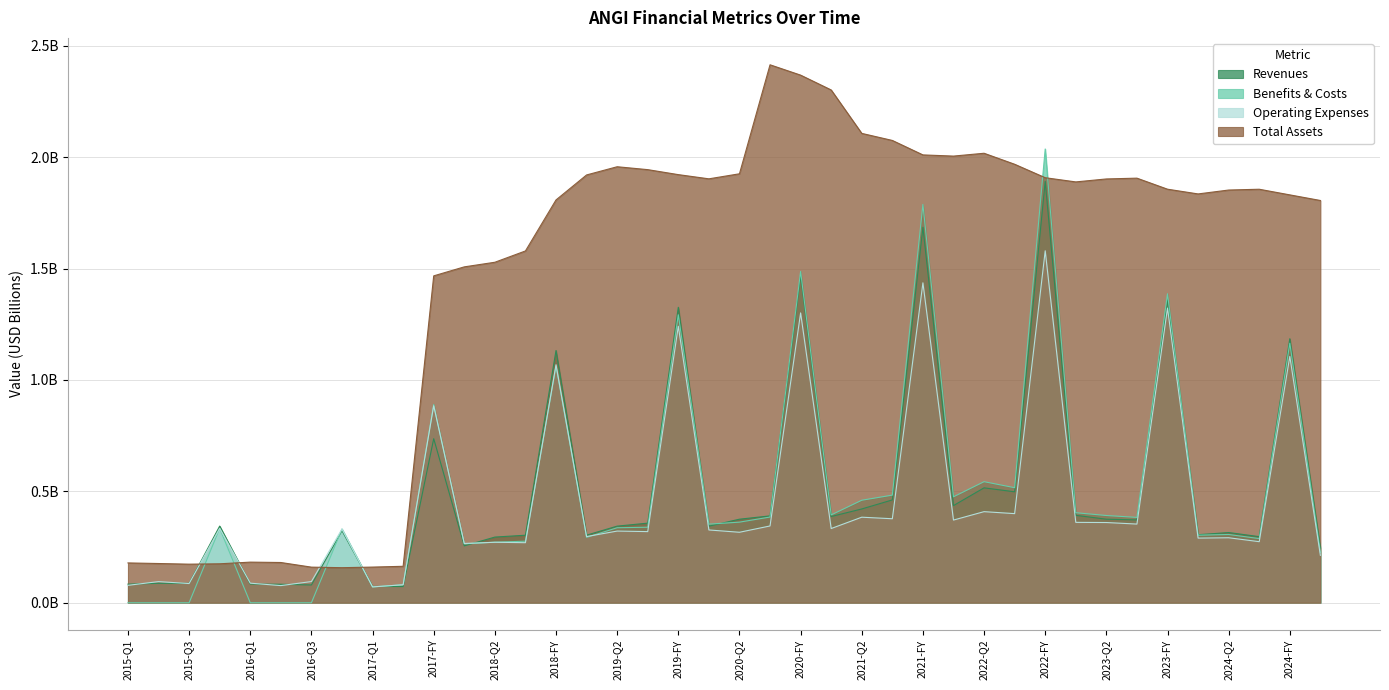

Where do Total Assets and Benefits & Costs first cross each other?

2015-Q3 and 2015-FY